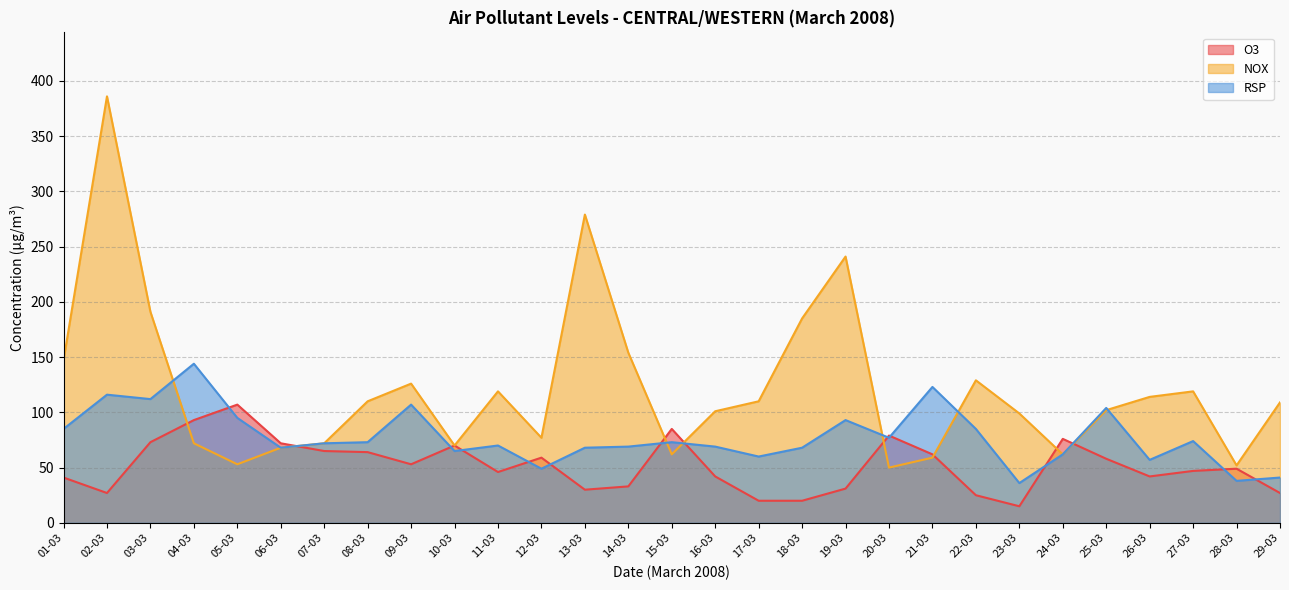

The value of NOX at 06-03 is 22. True or false?

False